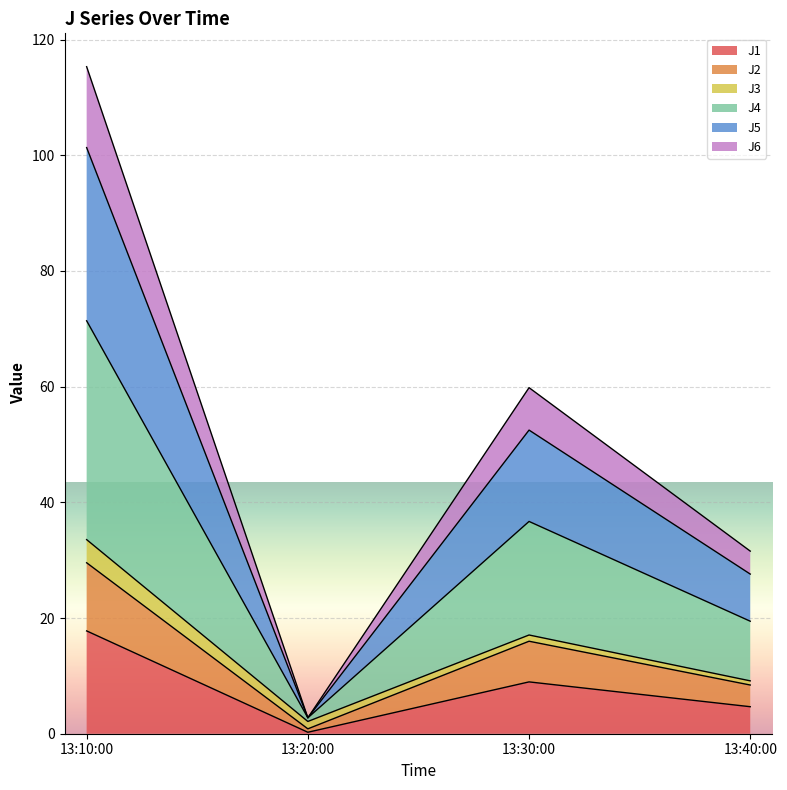

In J4, how many points are higher than both neighbors (excluding endpoints)?

1